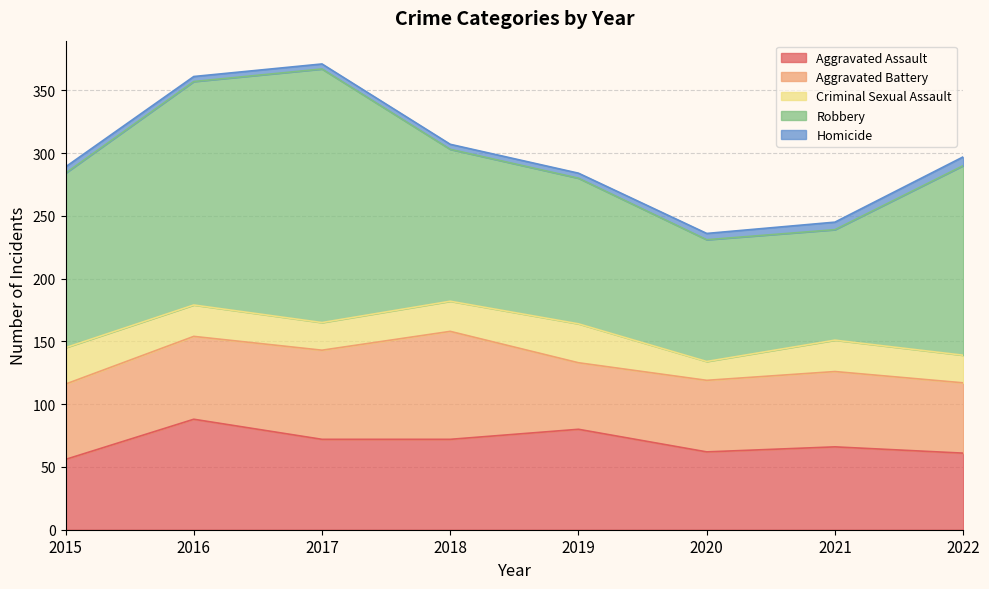

Which series has the largest range (max minus min)?

Robbery